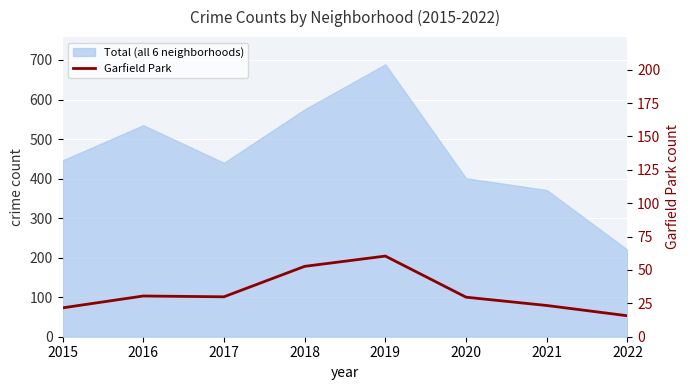

Between 2015 and 2016, which is larger?

2016